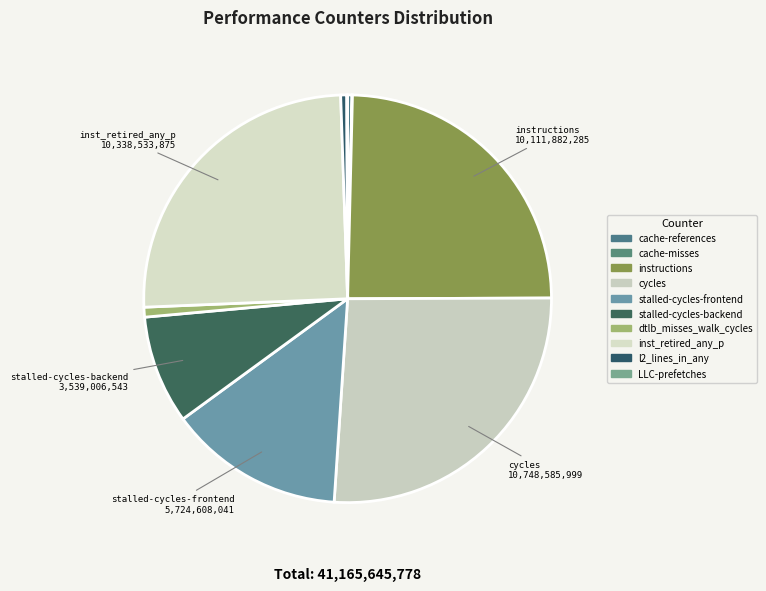

Is there any slice that represents more than half of the pie?

No